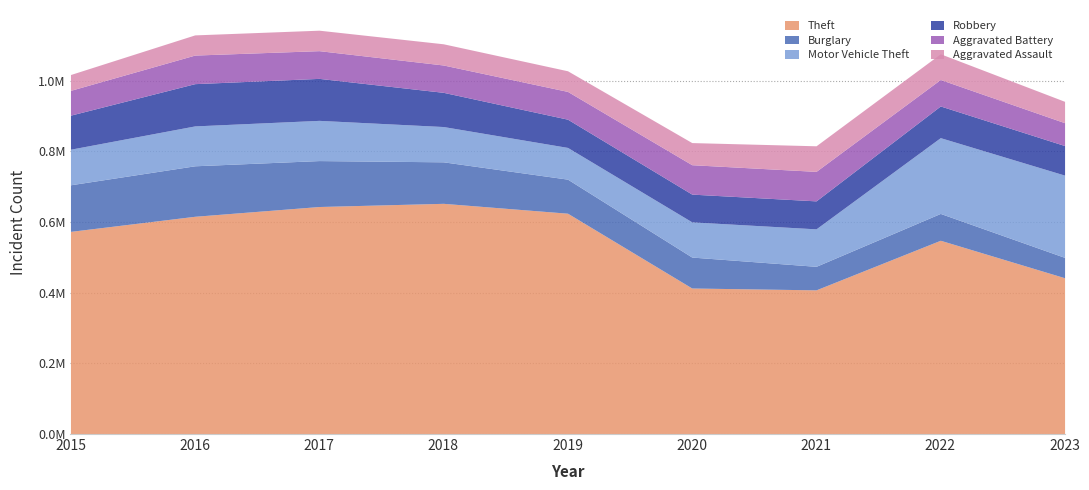

Rank the categories by Burglary value from lowest to highest.

2023, 2021, 2022, 2020, 2019, 2018, 2017, 2015, 2016